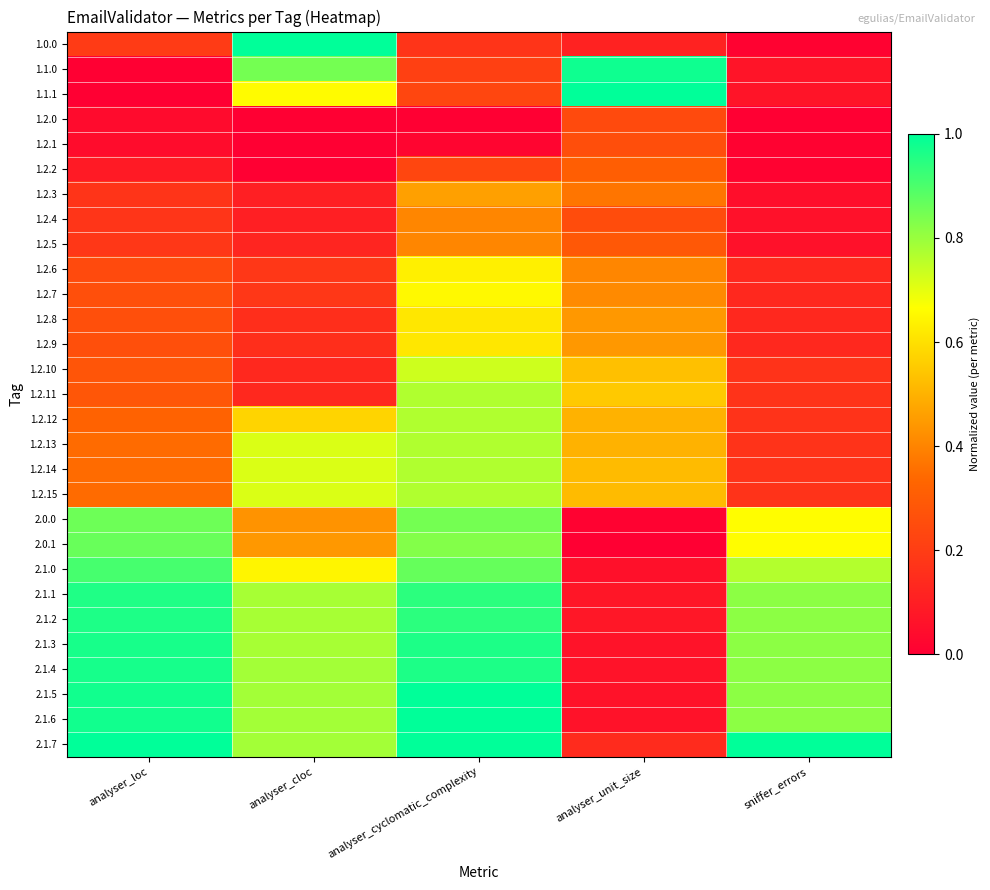

At analyser_loc, list the series in order from largest to smallest.

2.1.7, 2.1.5, 2.1.6, 2.1.4, 2.1.3, 2.1.2, 2.1.1, 2.1.0, 2.0.1, 2.0.0, 1.2.14, 1.2.15, 1.2.13, 1.2.12, 1.2.11, 1.2.10, 1.2.8, 1.2.9, 1.2.7, 1.2.6, 1.0.0, 1.2.5, 1.2.4, 1.2.3, 1.2.2, 1.2.1, 1.2.0, 1.1.0, 1.1.1